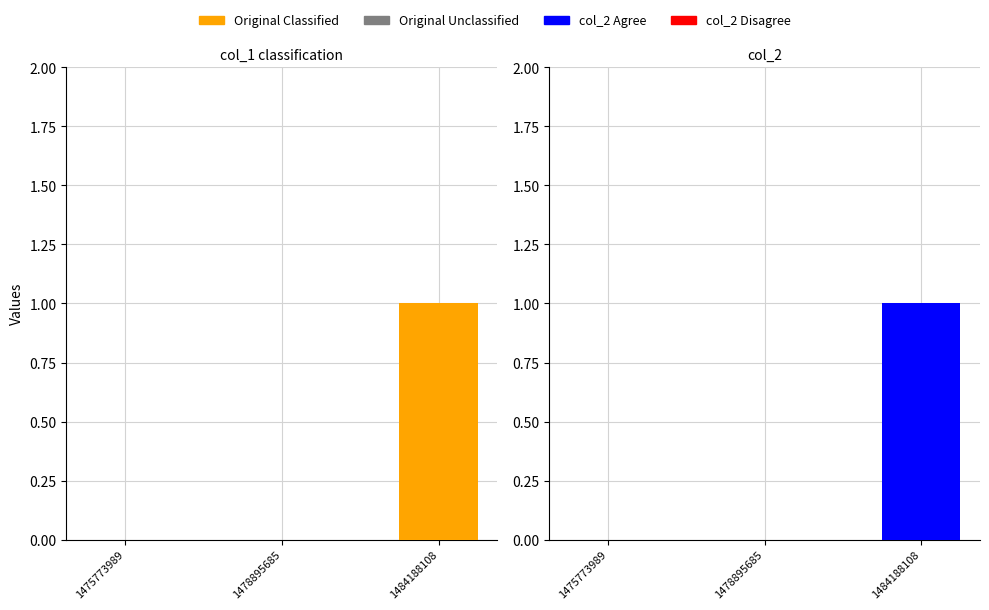

Reading left to right, what are all the values shown in this chart?

col_1 Classified: 1475773989=0	1478895685=0	1484188108=1
col_1 Unclassified: 1475773989=0	1478895685=0	1484188108=0
col_2 Agree: 1475773989=0	1478895685=0	1484188108=1
col_2 Disagree: 1475773989=0	1478895685=0	1484188108=0